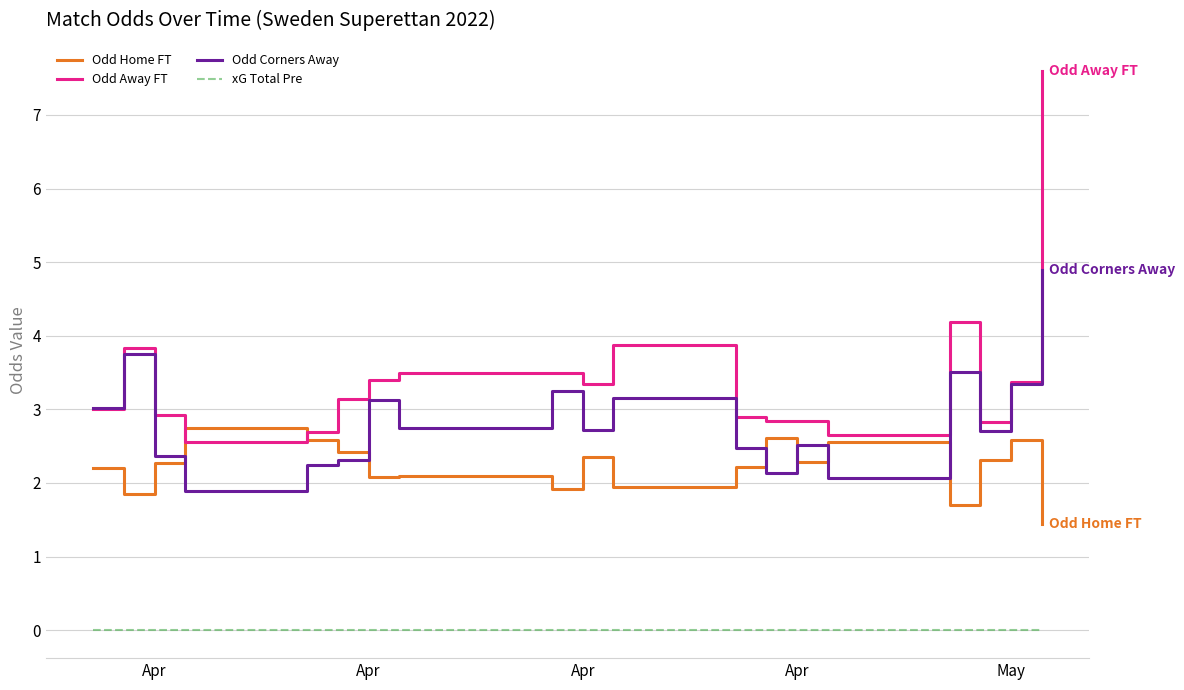

What is the lowest value of the Odd Corners Away series?

1.9